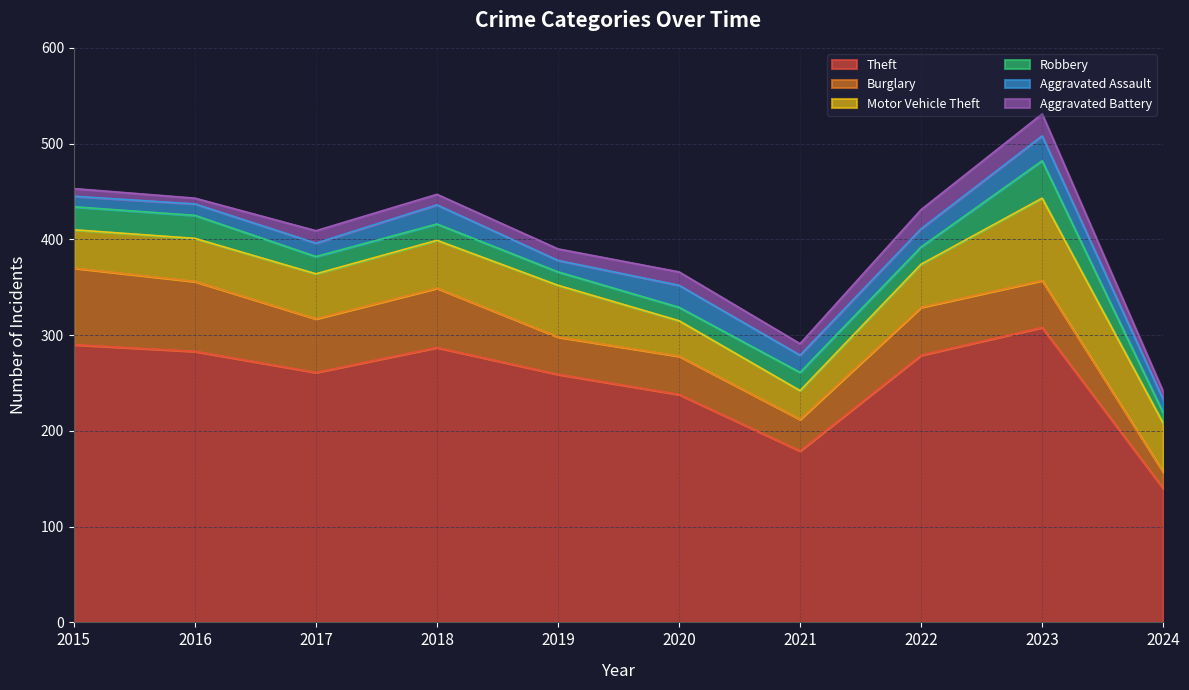

What is the sum of the Theft values at 2017 and 2022?

540